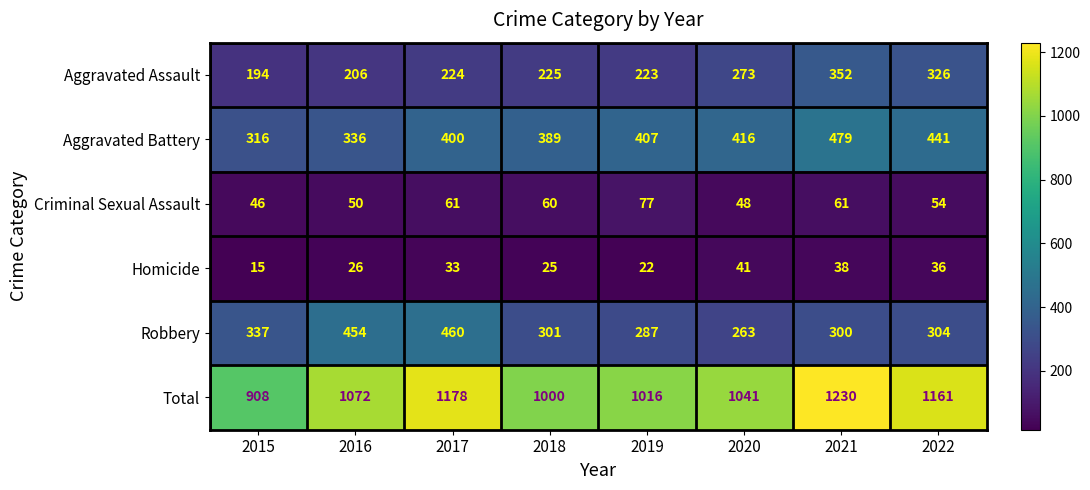

How many distinct data groups are displayed?

6